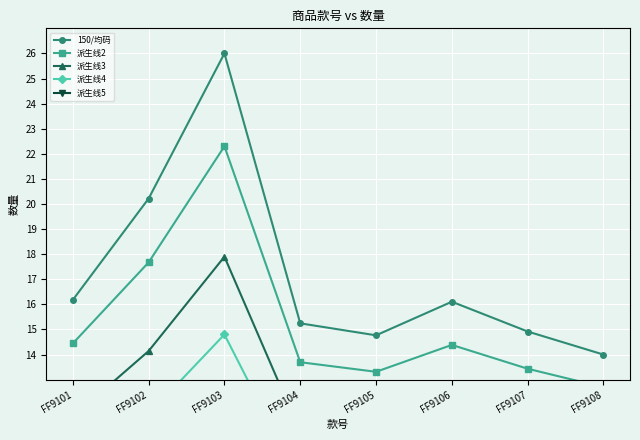

How many interior local valleys does the 派生线4 series have?

1